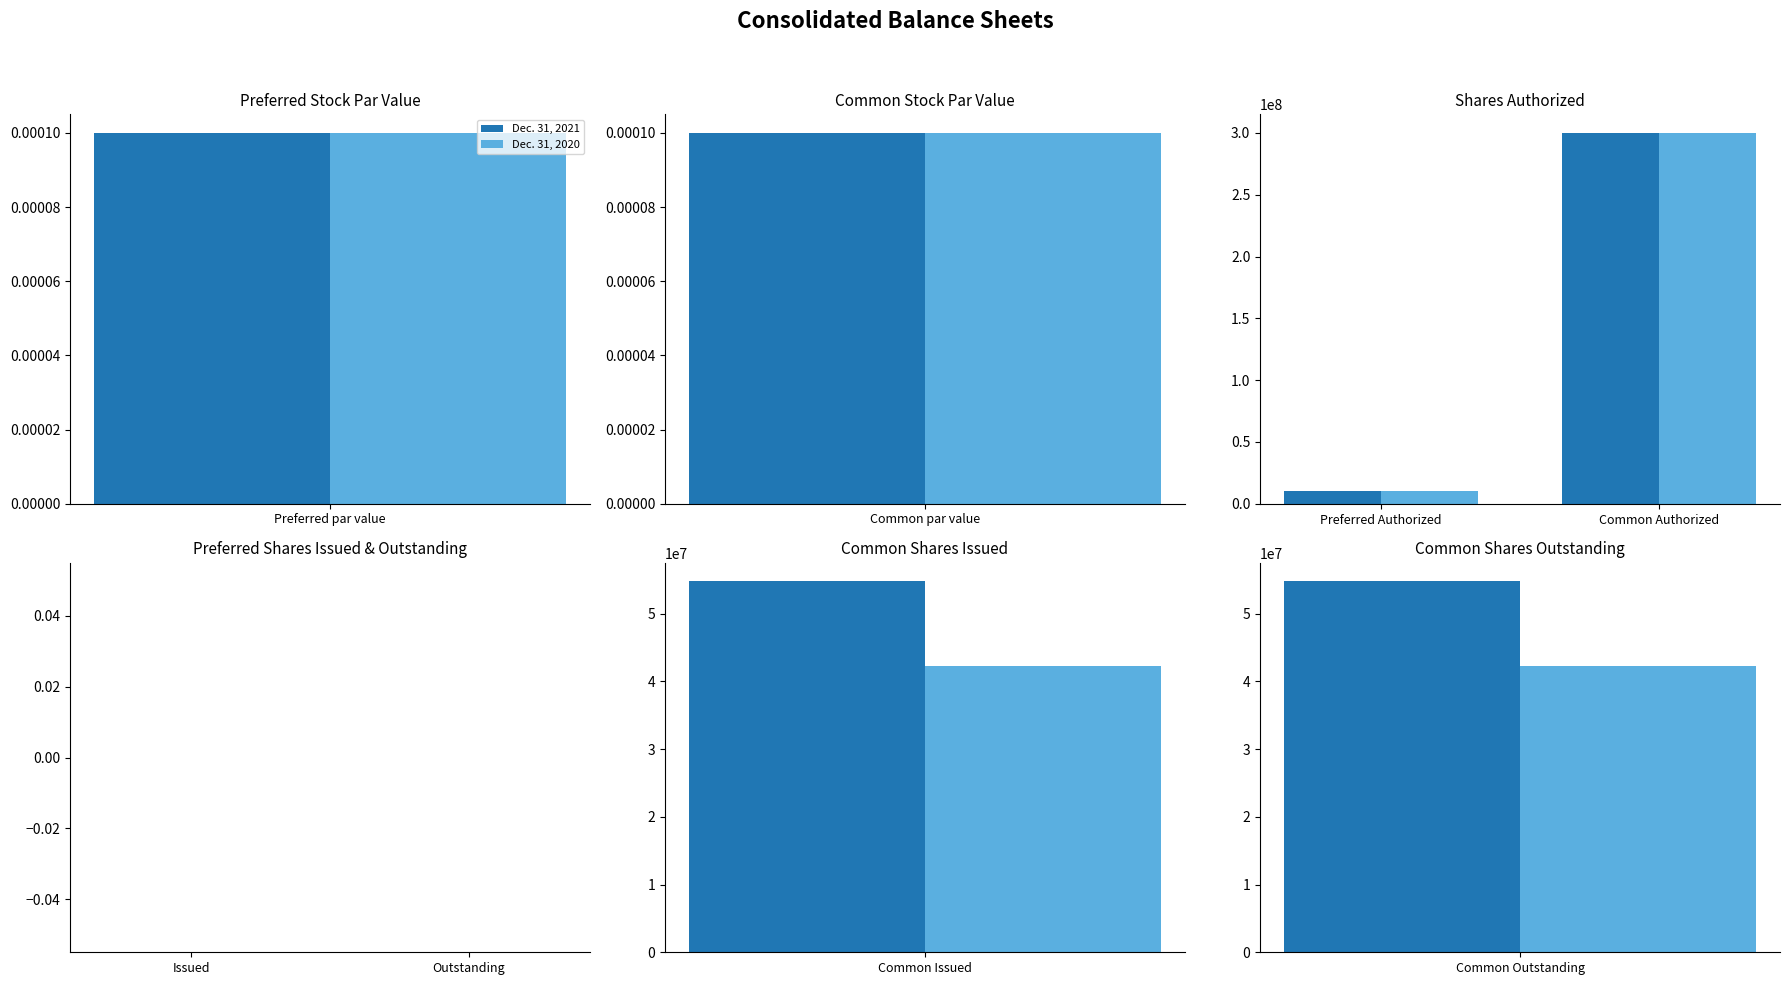

How many groups of bars are there?

8